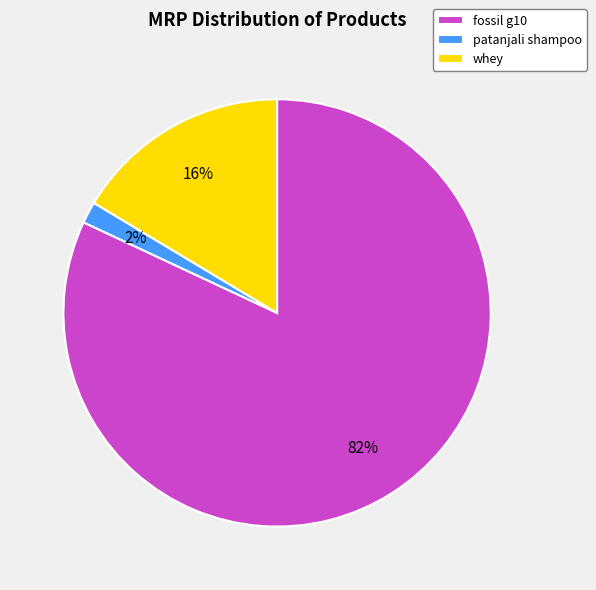

Is the sum of patanjali shampoo and fossil g10 greater than half?

Yes